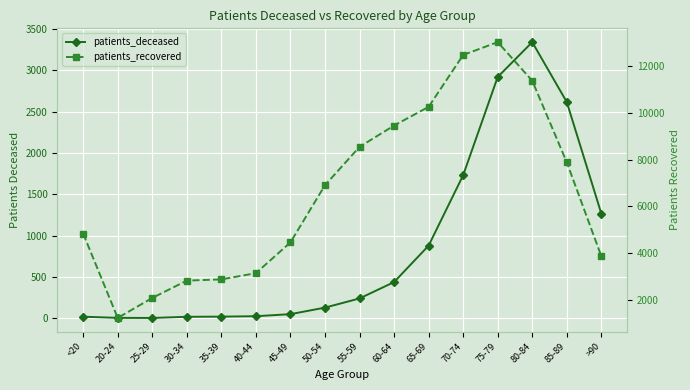

True or false: patients_deceased and patients_recovered intersect in this chart.

False